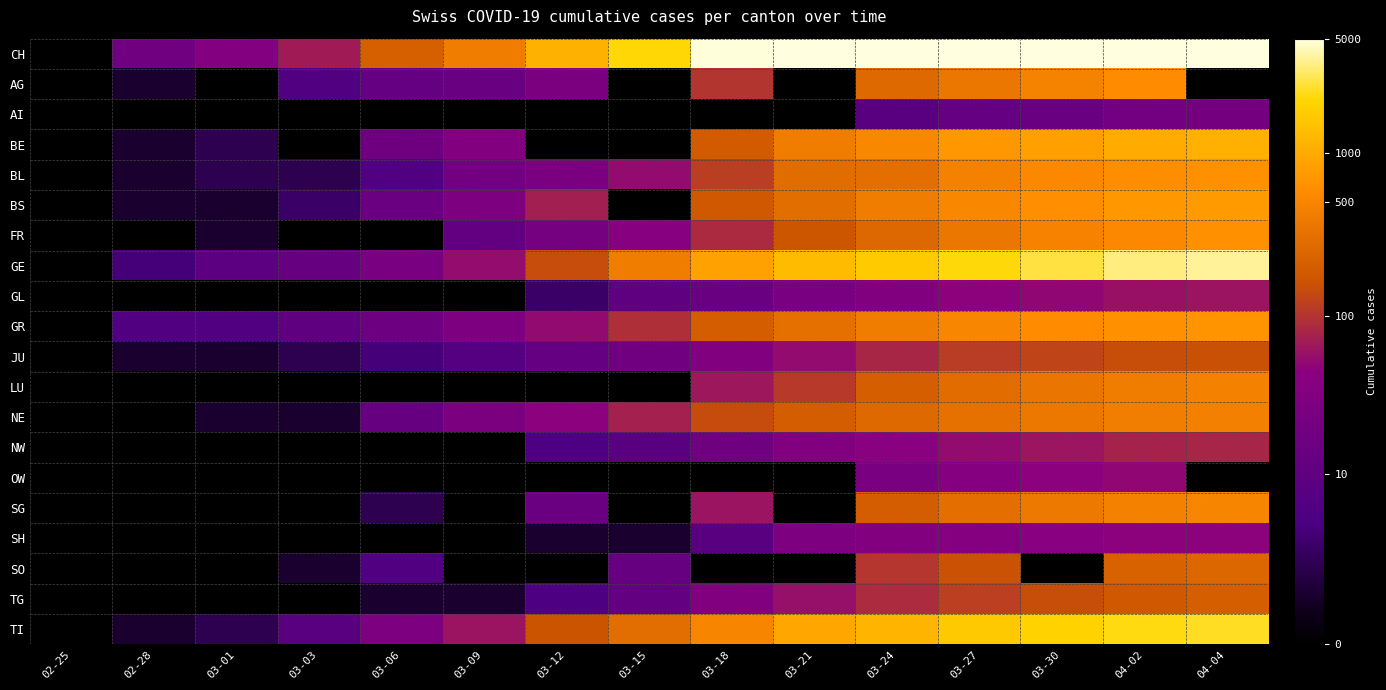

Which label corresponds to the smallest value in the chart?

02-28